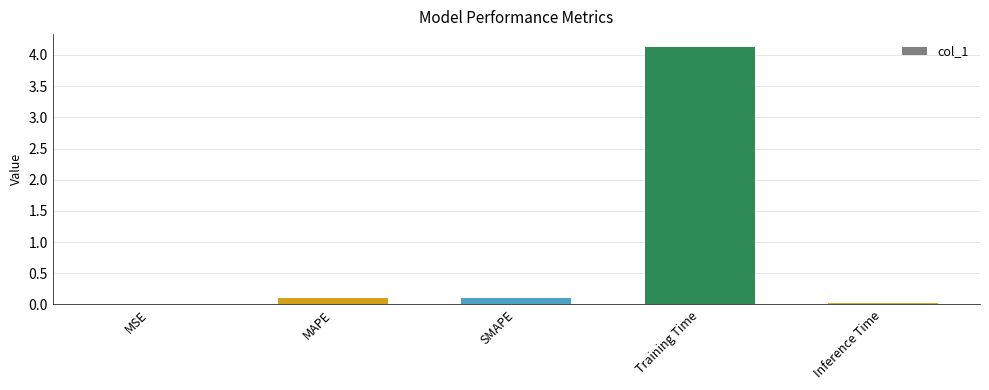

Which has a higher value, MAPE or MSE?

MAPE